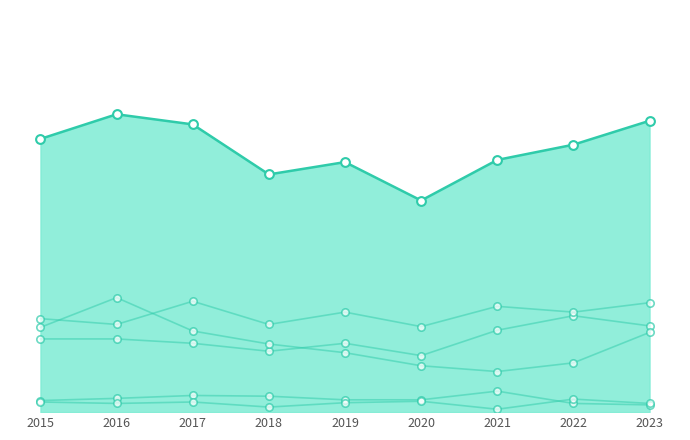

Which series has the widest spread of Y values?

Robbery